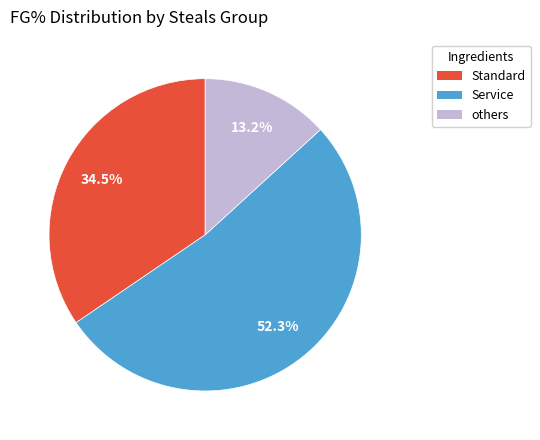

Is there any slice that represents more than half of the pie?

Yes